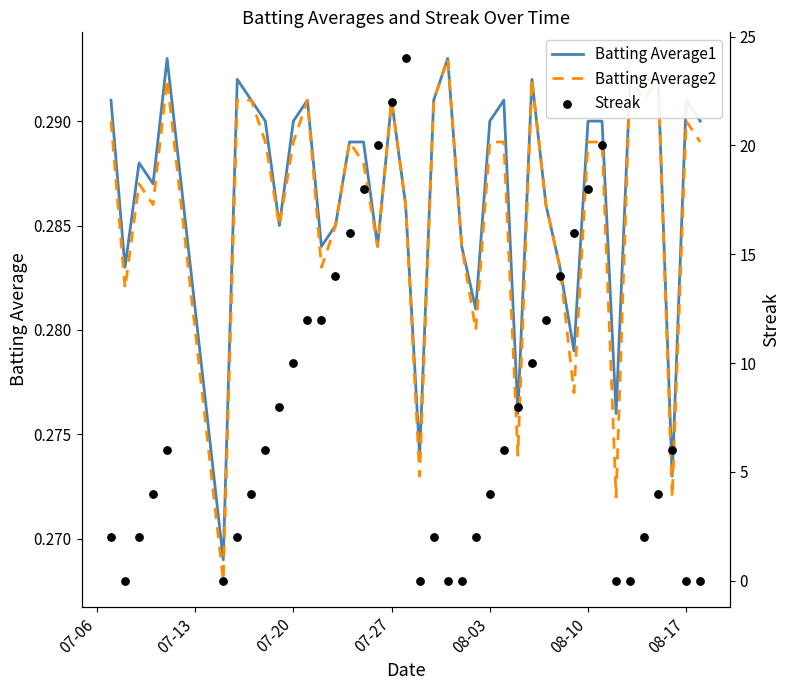

Which series reaches the minimum Y coordinate?

Streak